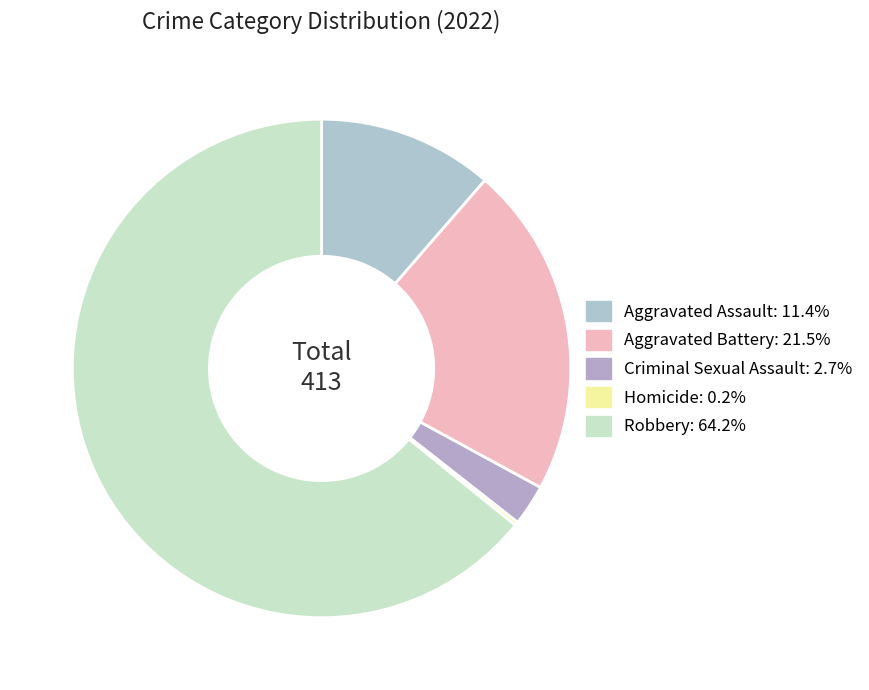

To the nearest percent, what portion does Criminal Sexual Assault represent?

3%